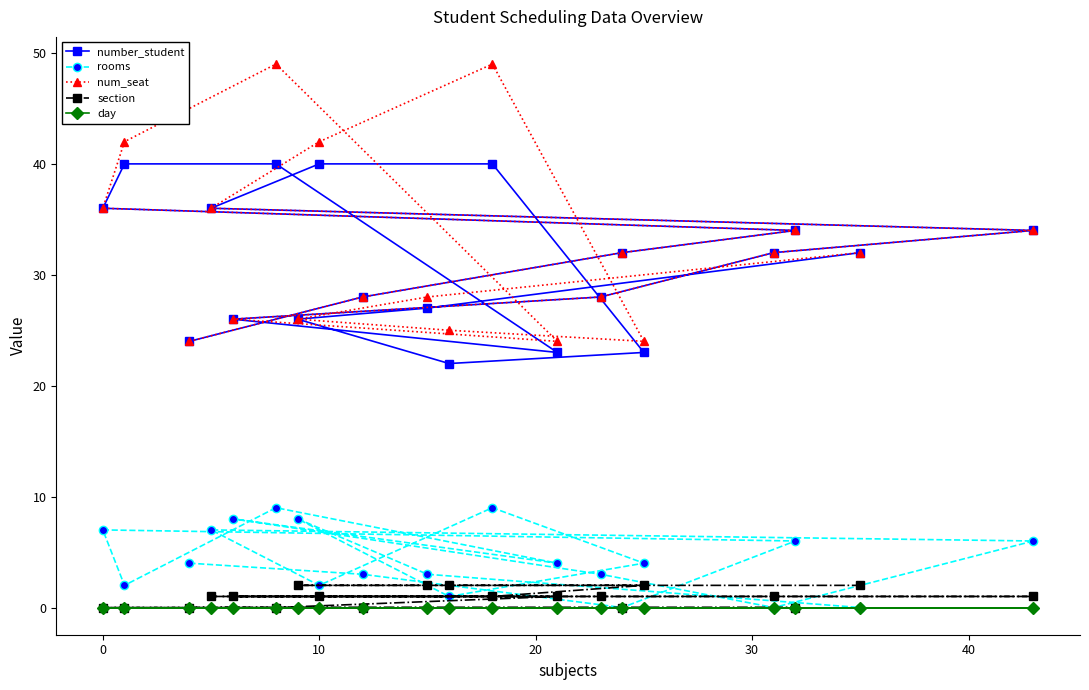

Which series has the largest range (max minus min)?

num_seat